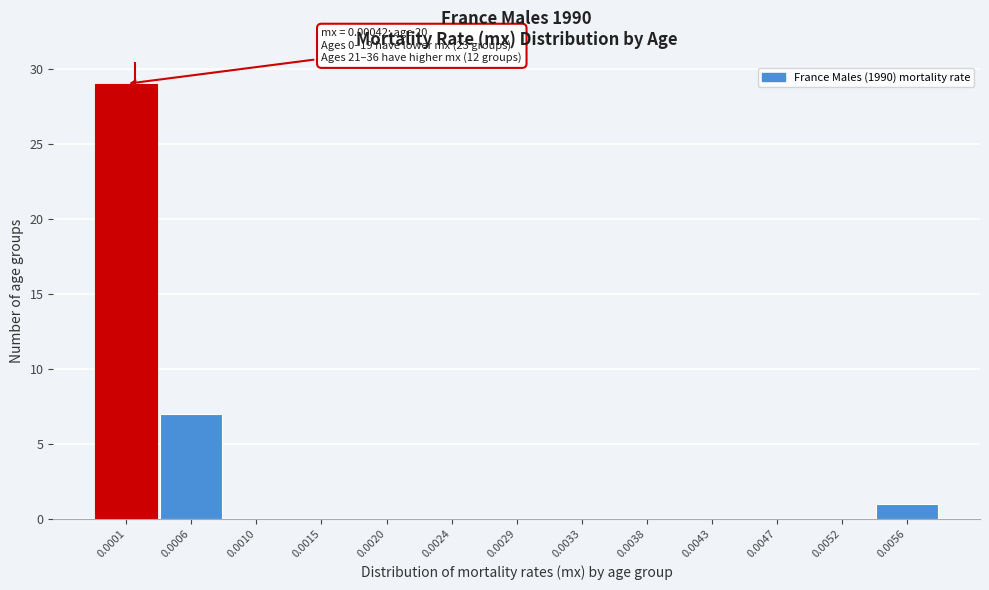

Reading right to left, extract all data points from this chart.

0.0056=1	0.0052=0	0.0047=0	0.0043=0	0.0038=0	0.0033=0	0.0029=0	0.0024=0	0.0020=0	0.0015=0	0.0010=0	0.0006=7	0.0001=29